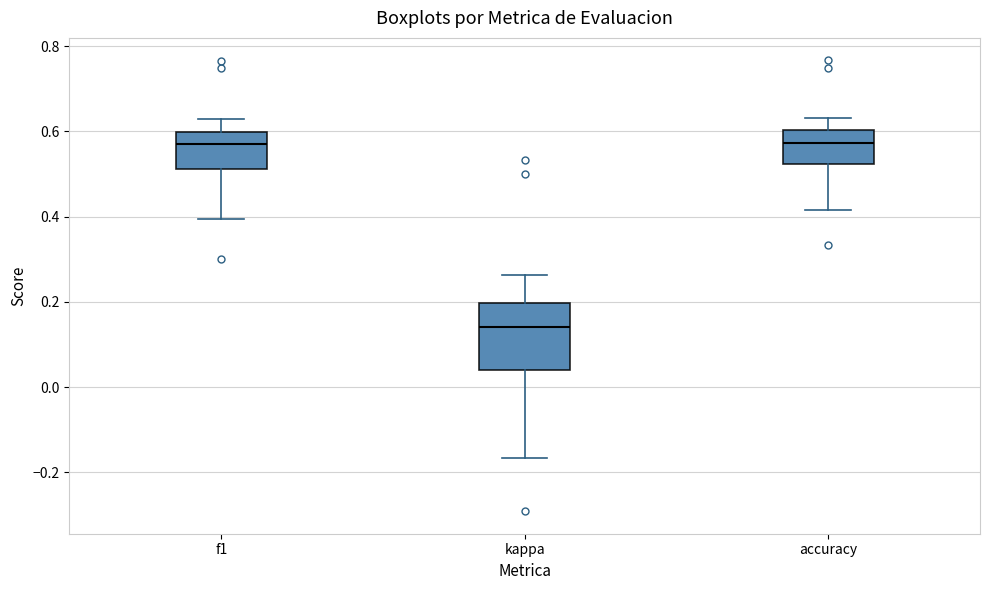

Reading left to right, read every box against the y-axis: the position of its median line, the range the box covers, and the ends of its whiskers. The values are not printed on the chart, so give them approximately, as read against the axis.

f1: median 0.58, box 0.52 to 0.60, whiskers 0.40 to 0.64
kappa: median 0.14, box 0.04 to 0.20, whiskers -0.16 to 0.26
accuracy: median 0.58, box 0.52 to 0.60, whiskers 0.42 to 0.64